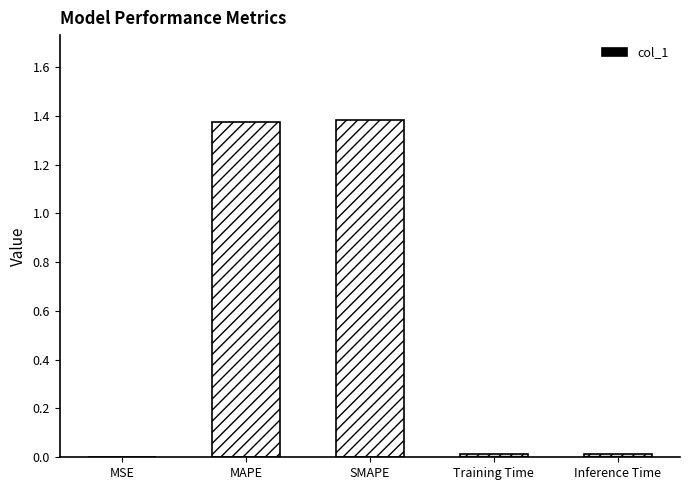

Between MAPE and Inference Time, which is larger?

MAPE